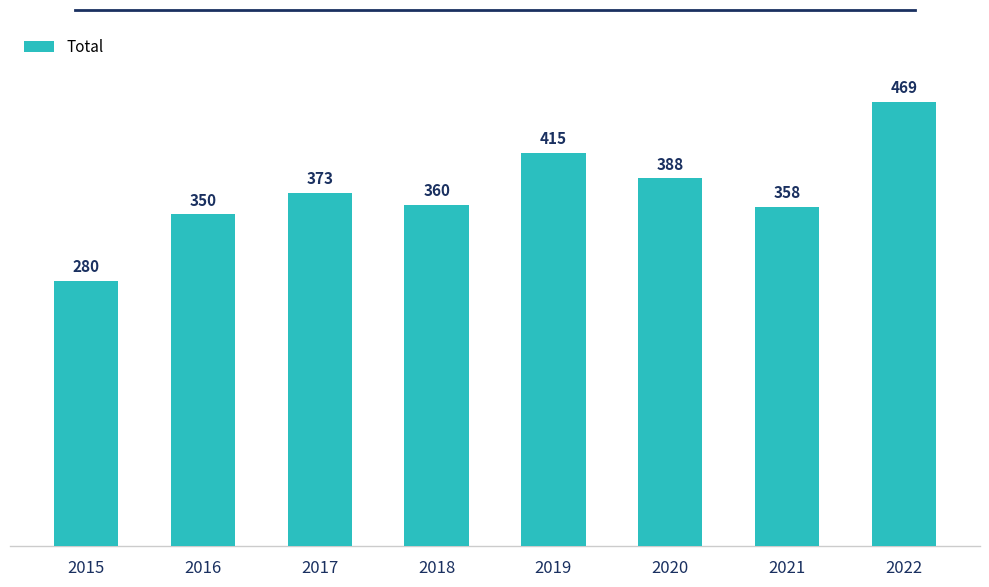

True or false: the data shows 728 at 2022.

False